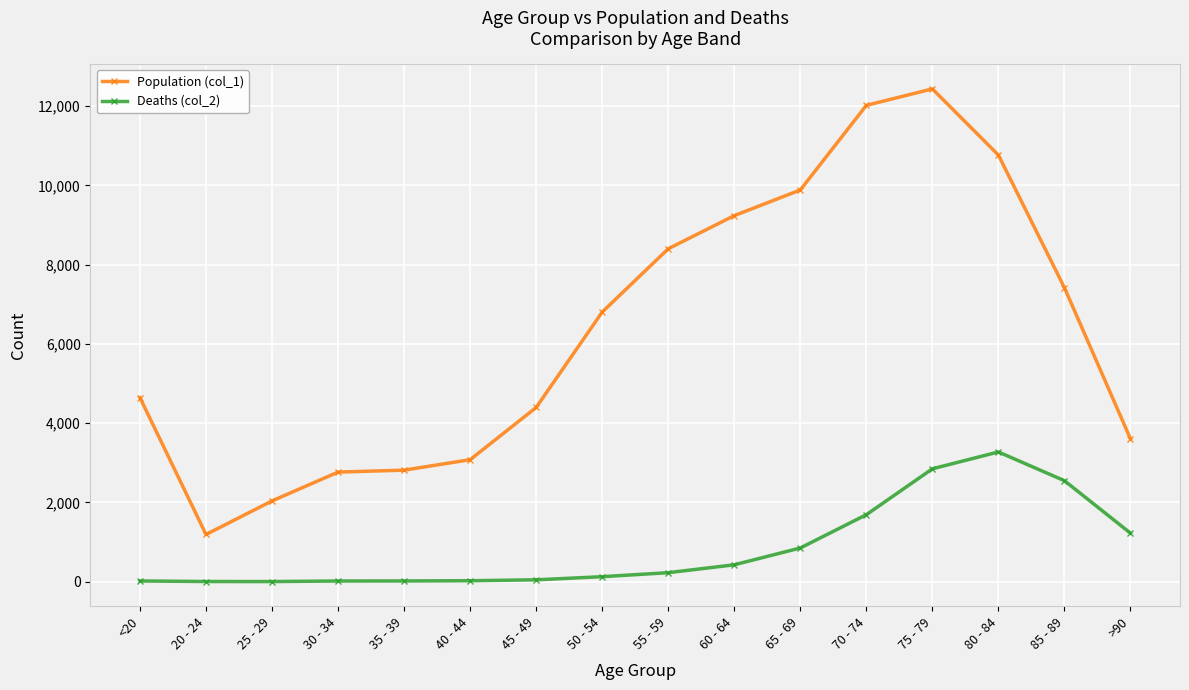

Between 25 - 29 and >90, which series saw the biggest shift?

Population (col_1)